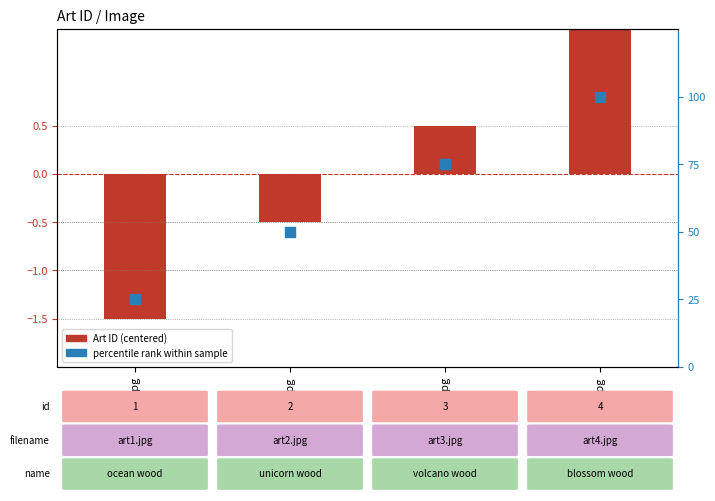

Which series has the widest spread of Y values?

percentile rank